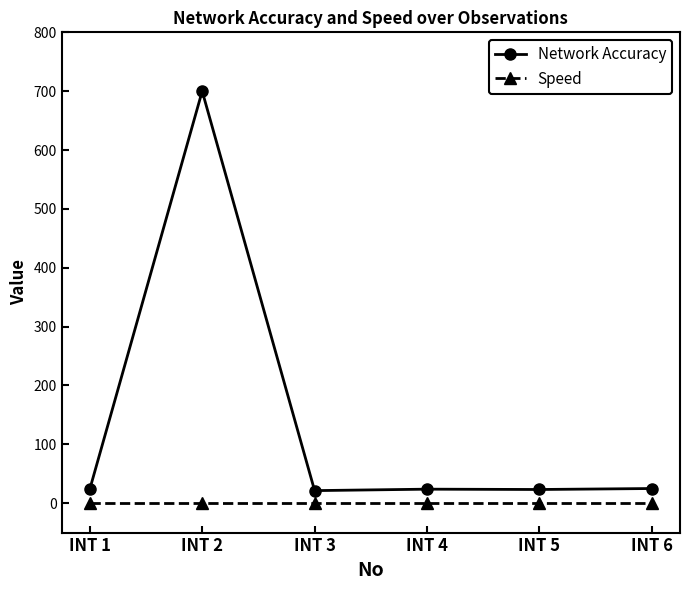

True or false: Network Accuracy and Speed intersect in this chart.

False